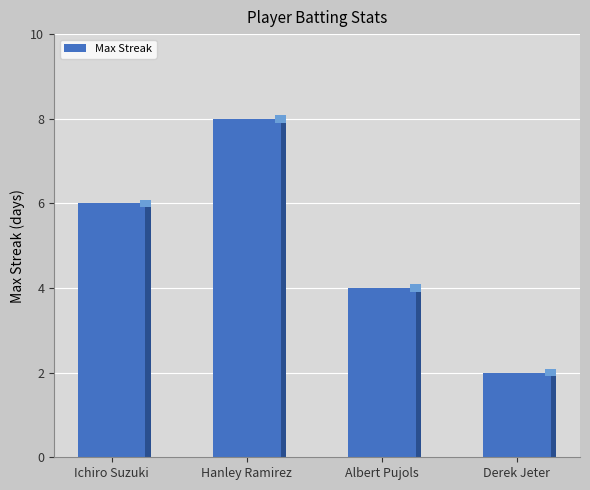

The chart shows a value of 5 at Albert Pujols. True or false?

False